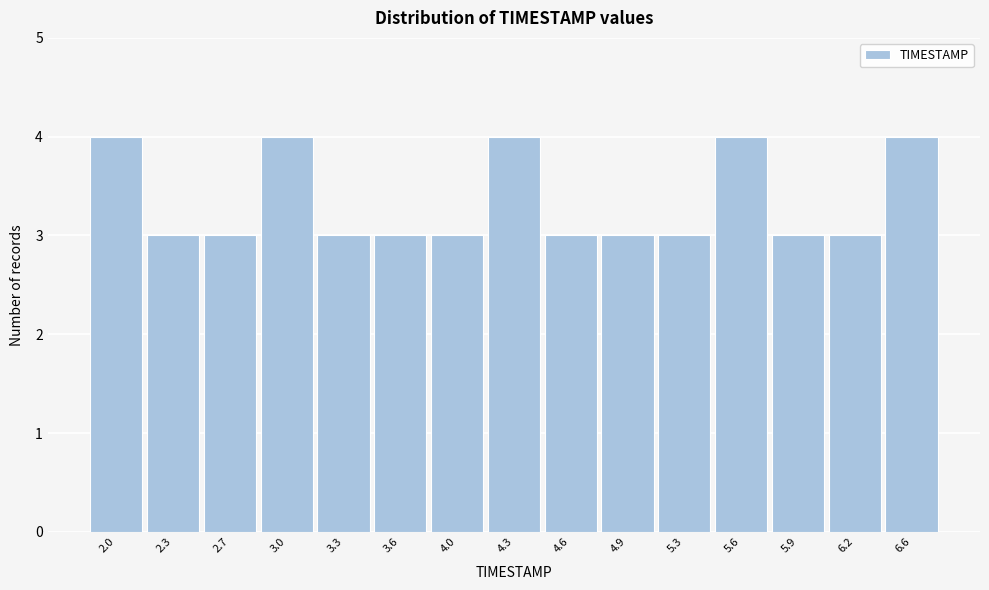

Reading left to right, extract all data points from this chart.

2.0=4	2.3=3	2.7=3	3.0=4	3.3=3	3.6=3	4.0=3	4.3=4	4.6=3	4.9=3	5.3=3	5.6=4	5.9=3	6.2=3	6.6=4